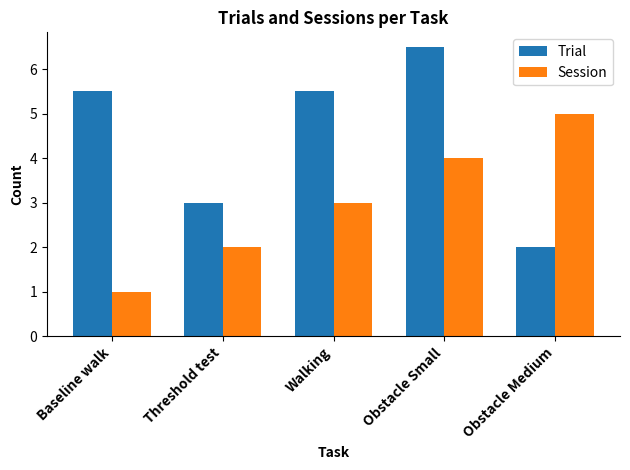

What is the label of the 4th bar from the left?

Obstacle Small